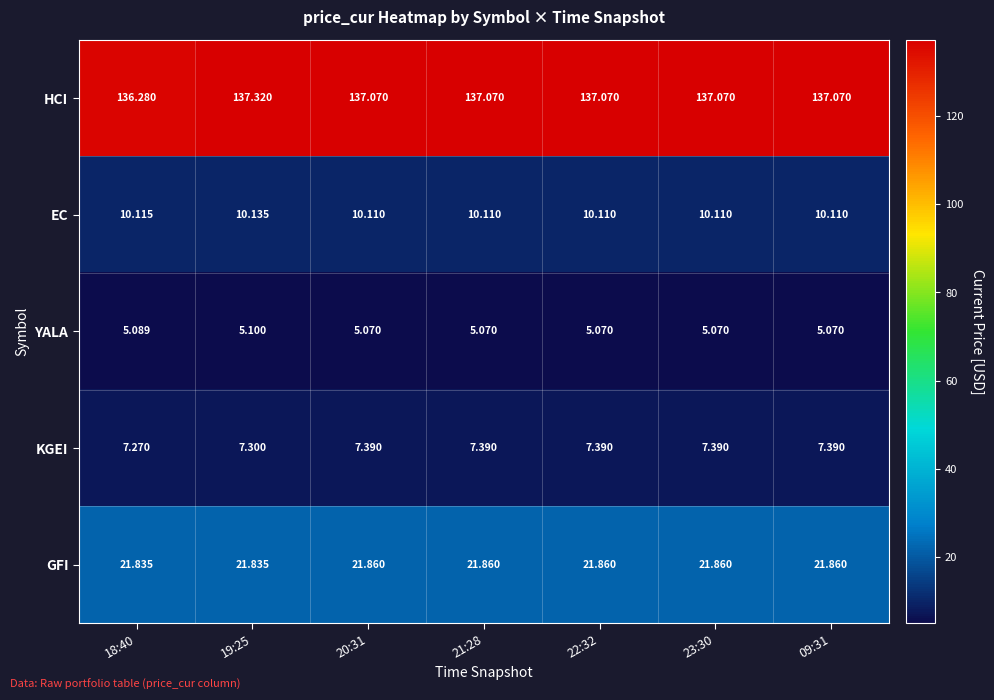

What is the total value across all series at 21:28?

181.5